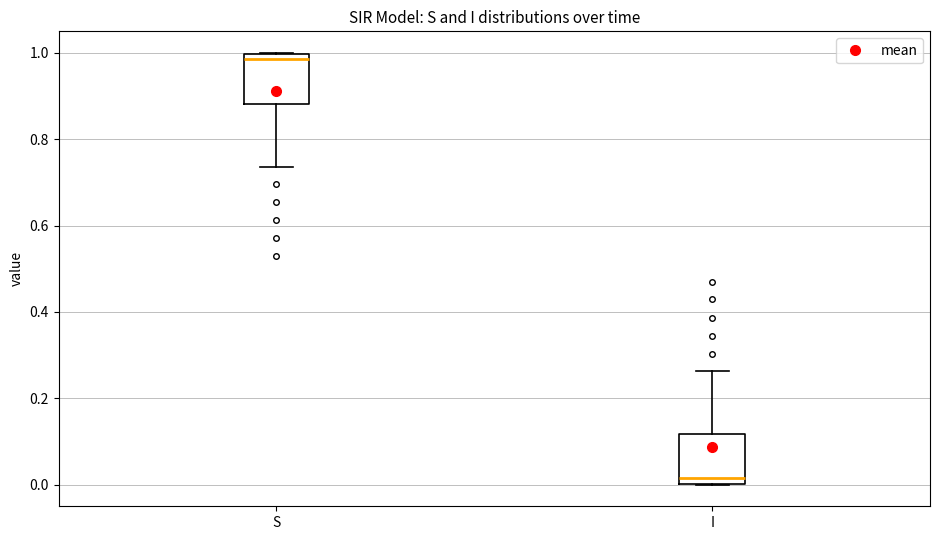

Reading left to right, read every box against the y-axis: the position of its median line, the range the box covers, and the ends of its whiskers. The values are not printed on the chart, so give them approximately, as read against the axis.

S: median 0.98, box 0.88 to 1.00, whiskers 0.74 to 1.00
I: median 0.02, box 0.00 to 0.12, whiskers 0.00 to 0.26